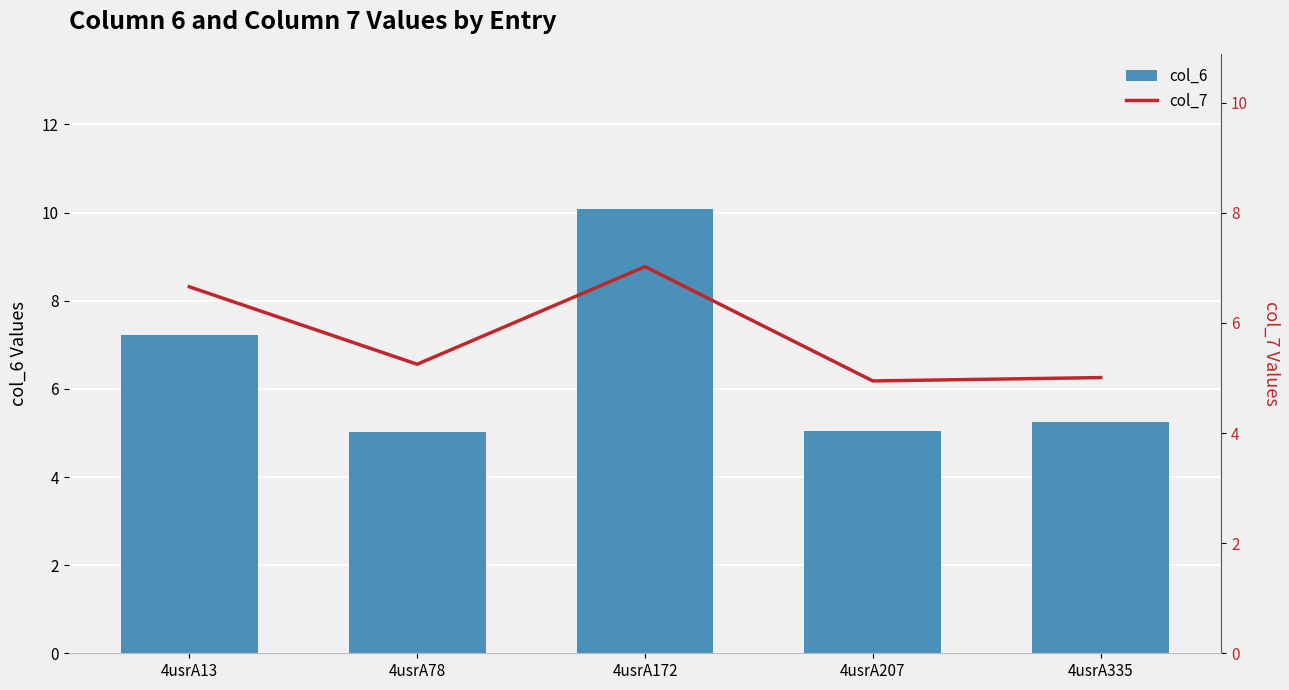

Rank the series by their average value, from highest to lowest.

col_6, col_7